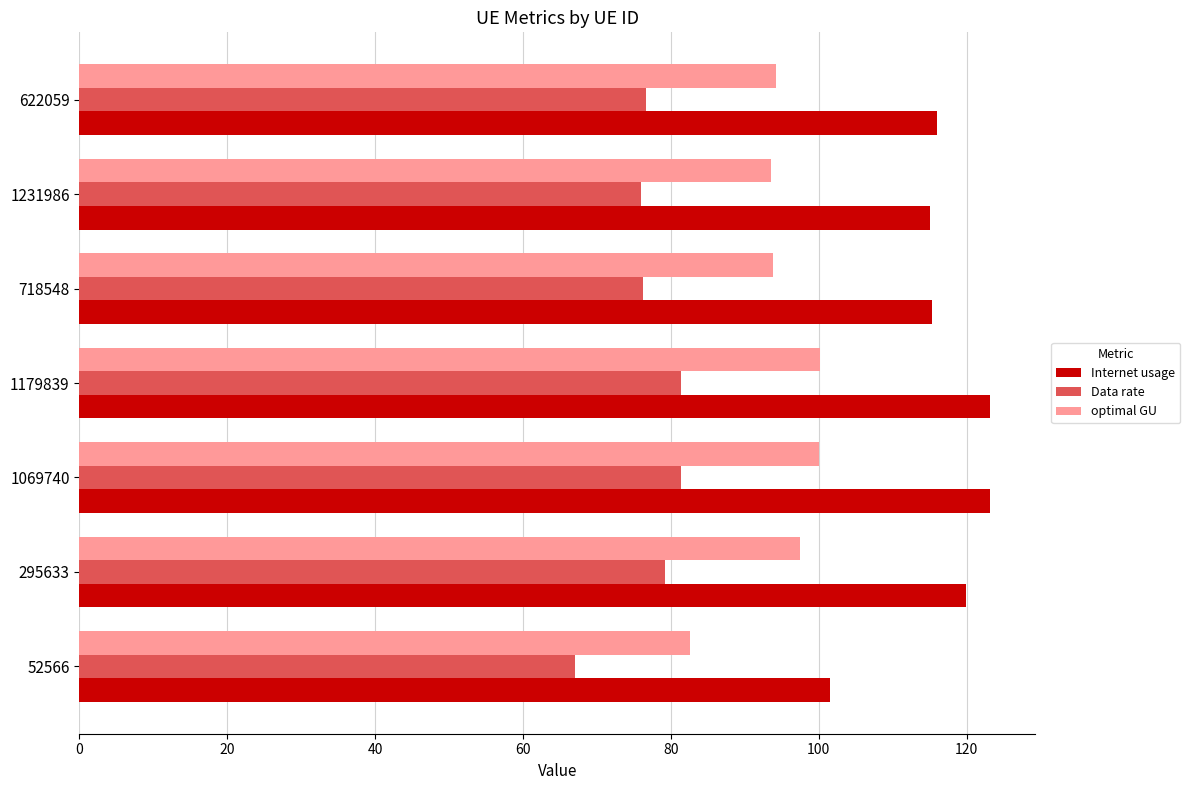

Which series has the largest total across all categories?

Internet usage